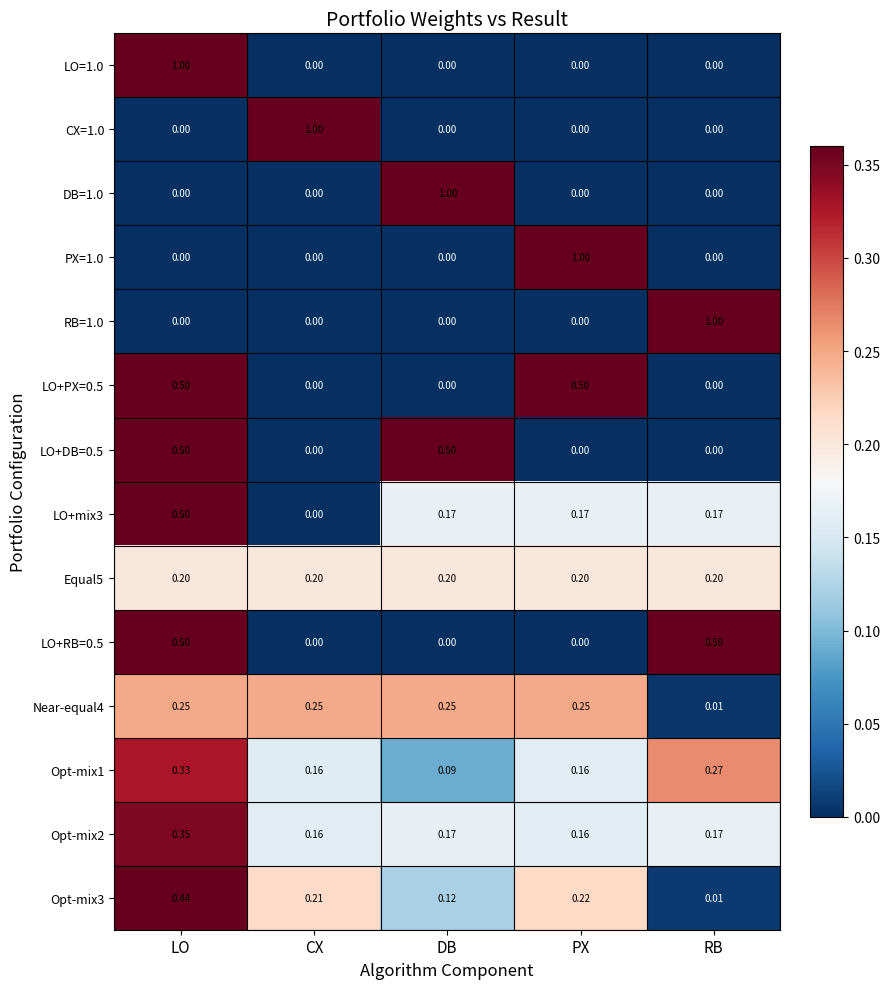

Which category has the highest value in the CX=1.0 series?

CX